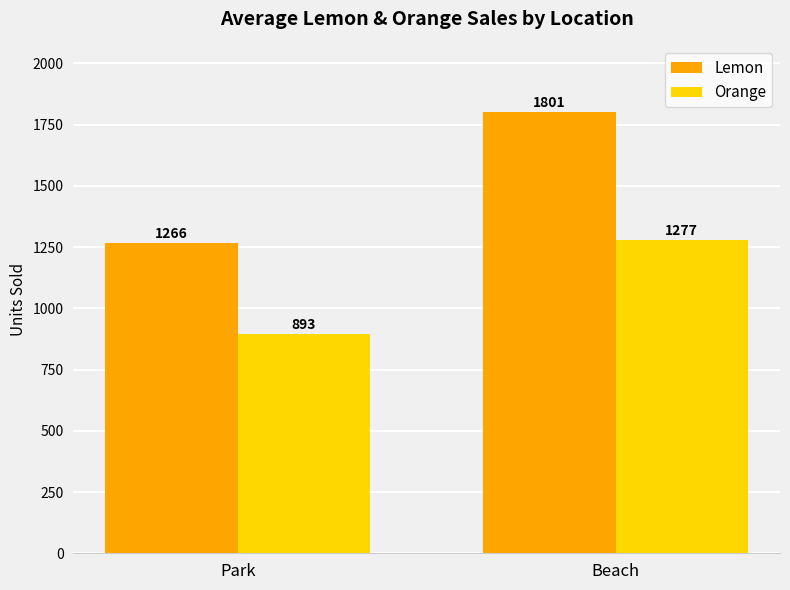

At which category is the sum across all series the highest?

Beach